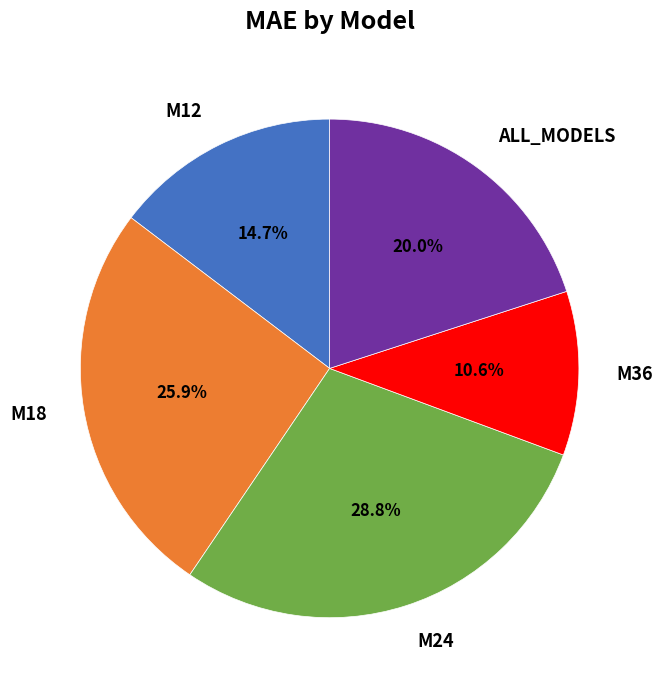

Rank the categories by value from highest to lowest.

M24, M18, ALL_MODELS, M12, M36